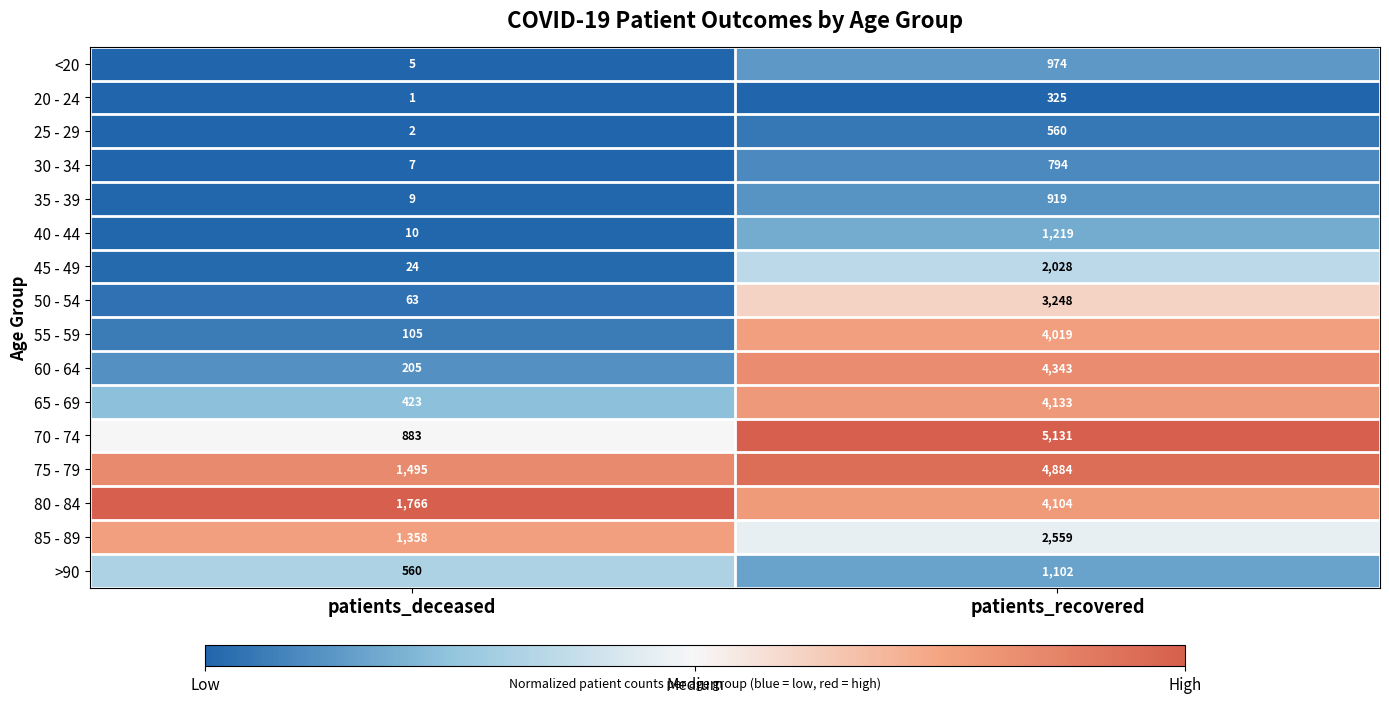

At which category is the sum across all series the highest?

patients_recovered